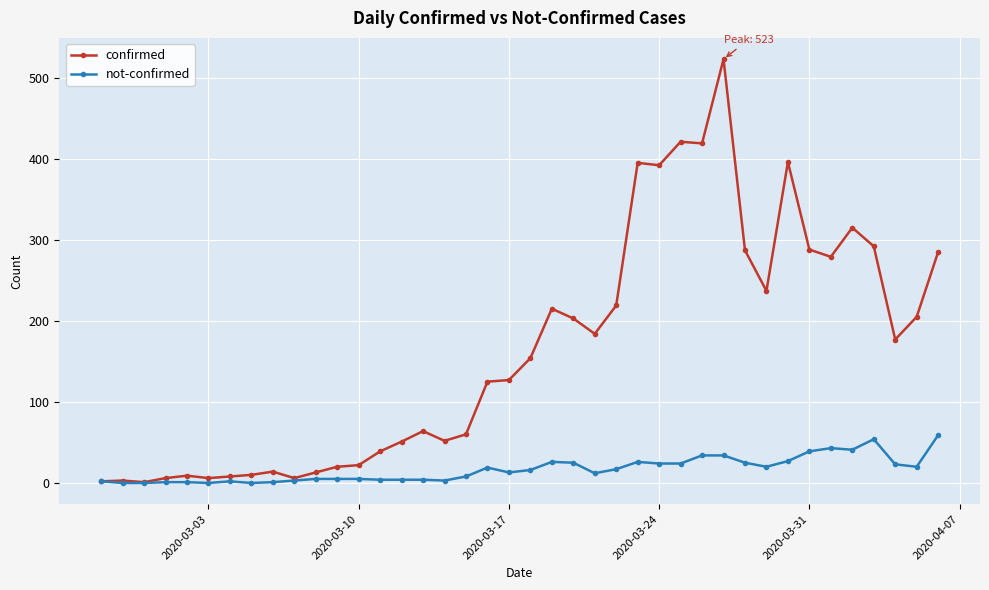

What is the maximum value for not-confirmed?

59